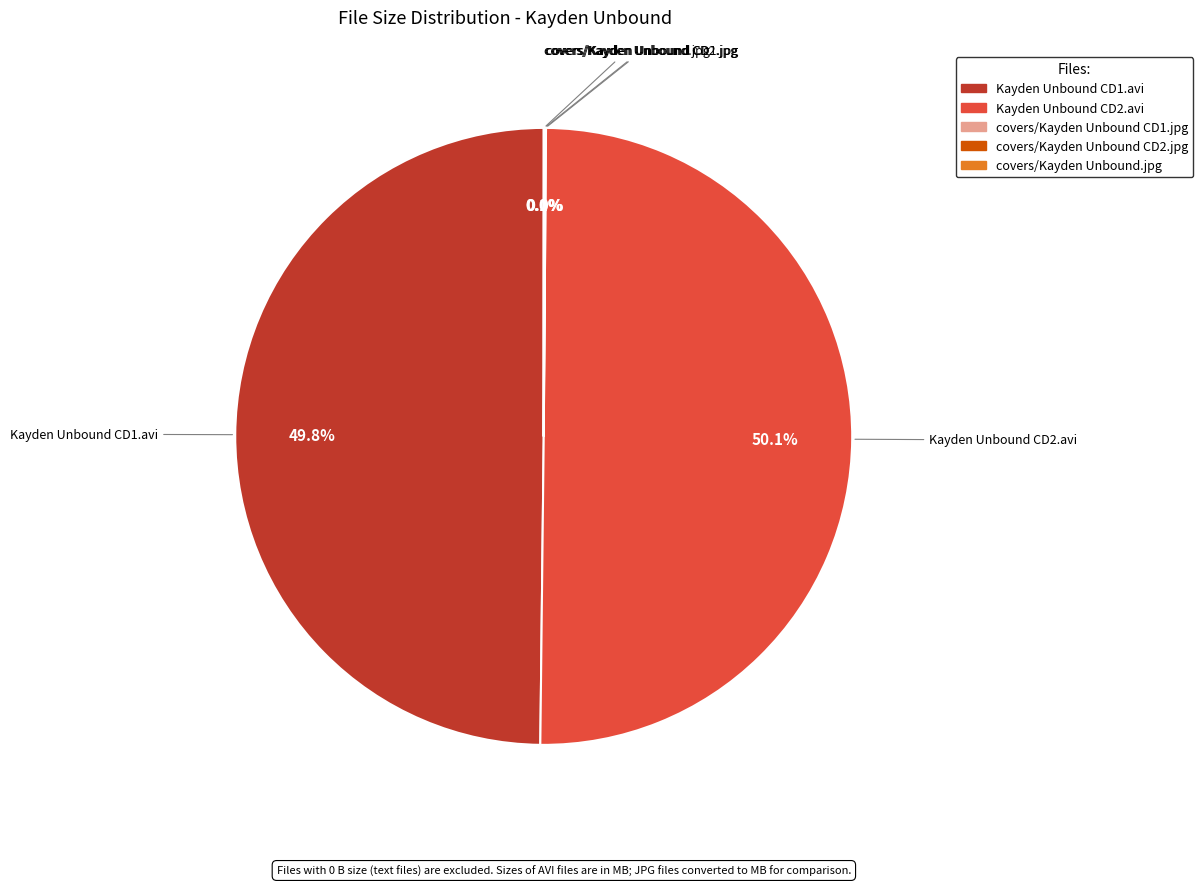

What is the total percentage of Kayden Unbound CD2.avi and Kayden Unbound CD1.avi?

99.9%